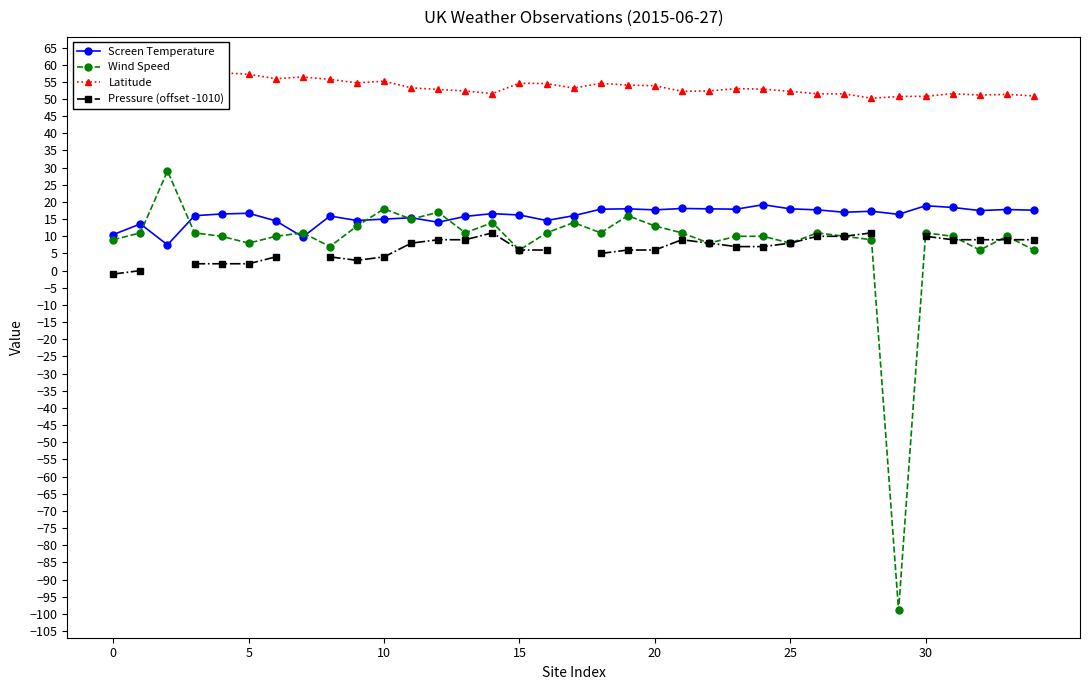

True or false: Screen Temperature has a value of 12.1 at 20.

False